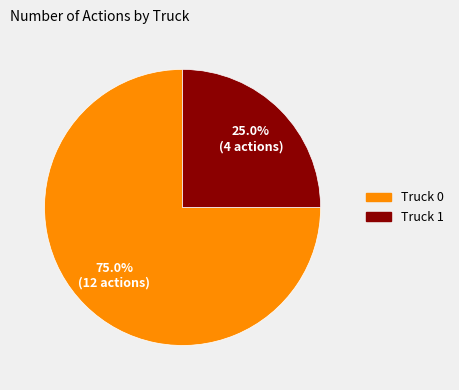

Rank the categories by value from highest to lowest.

Truck 0, Truck 1